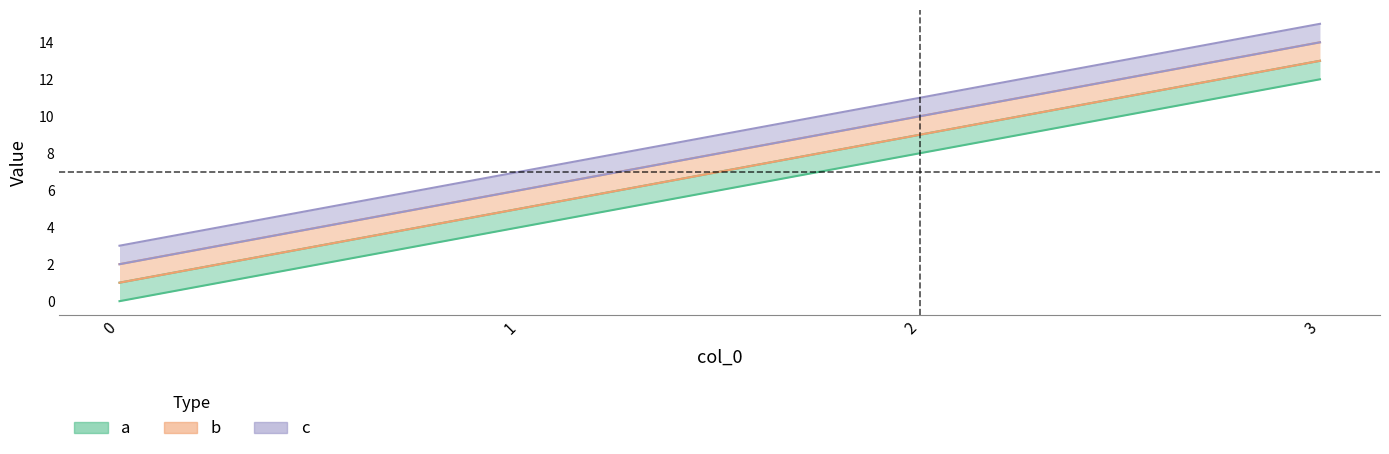

At which label does c reach its peak?

3